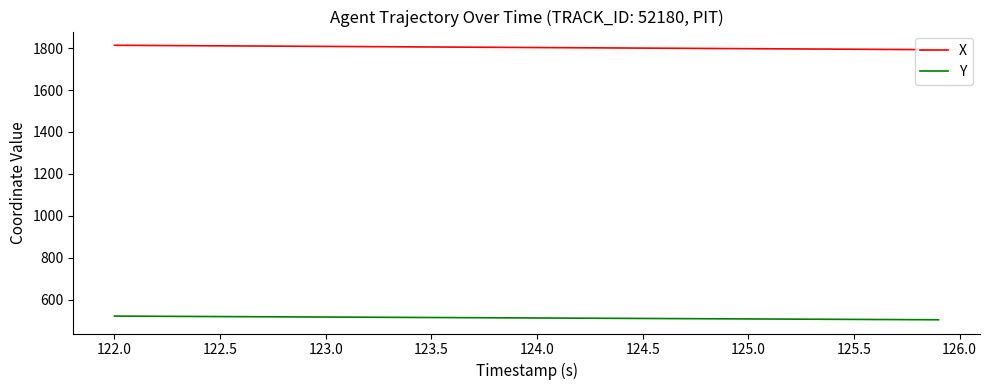

How many distinct data groups are displayed?

2